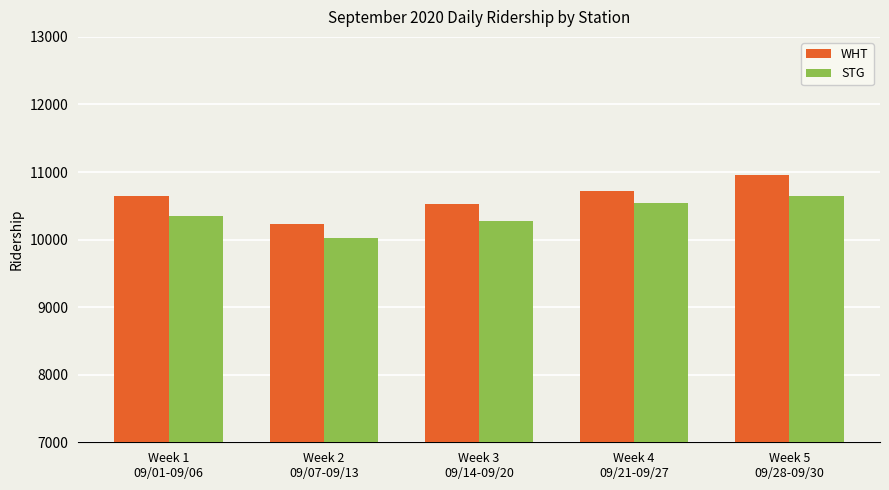

What are all the series names shown in the legend?

WHT, STG